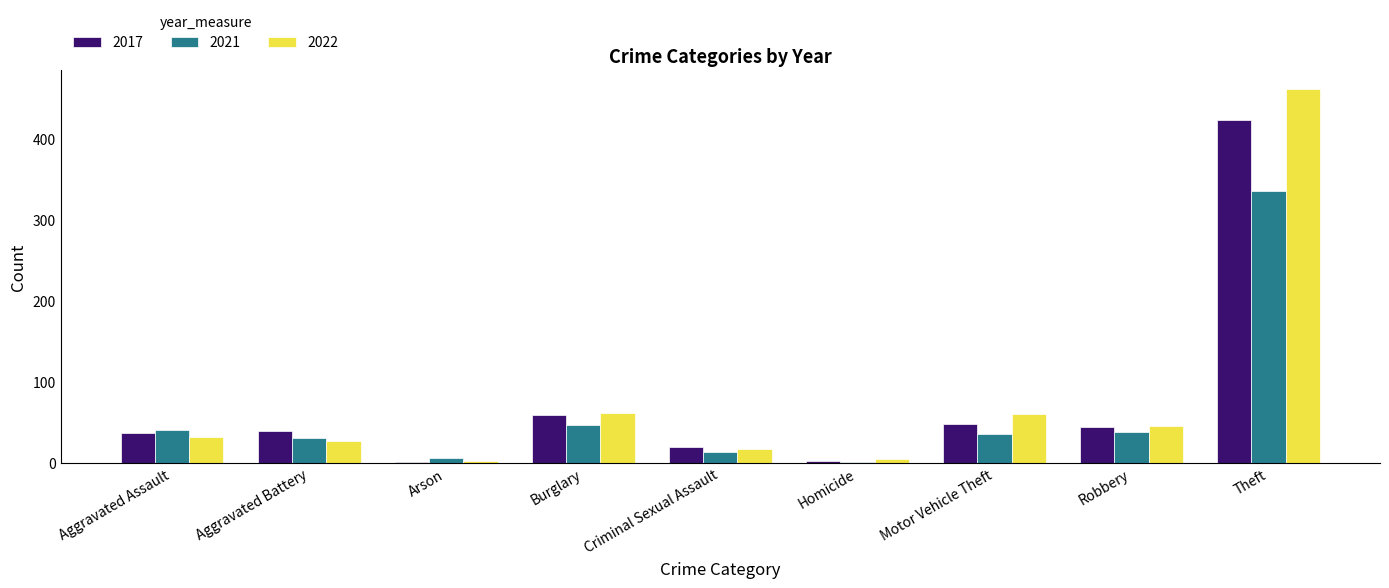

Between Homicide and Motor Vehicle Theft, which series saw the biggest shift?

2022